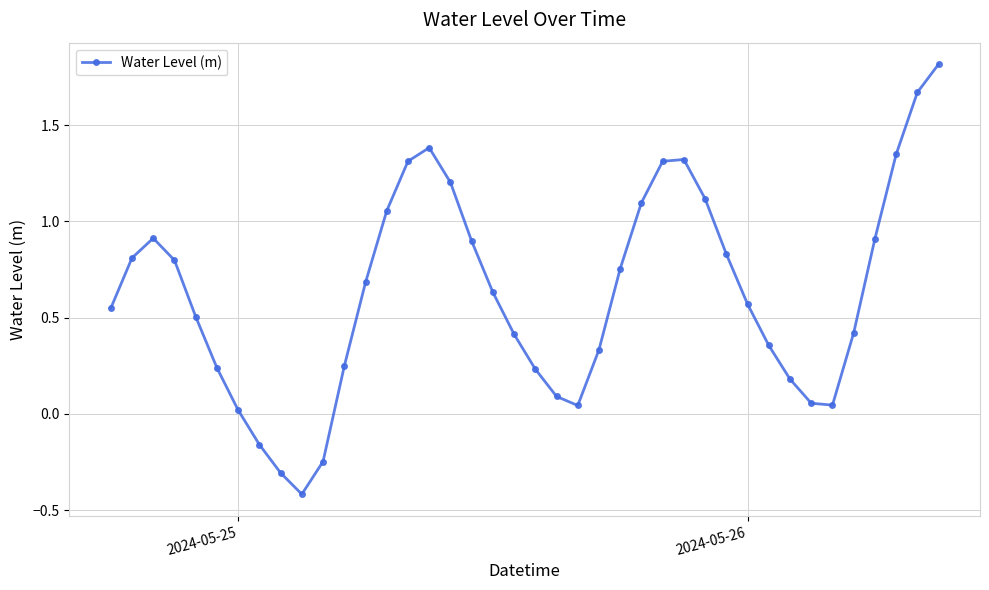

How many interior local valleys (lower than both neighbors) does the data have?

3